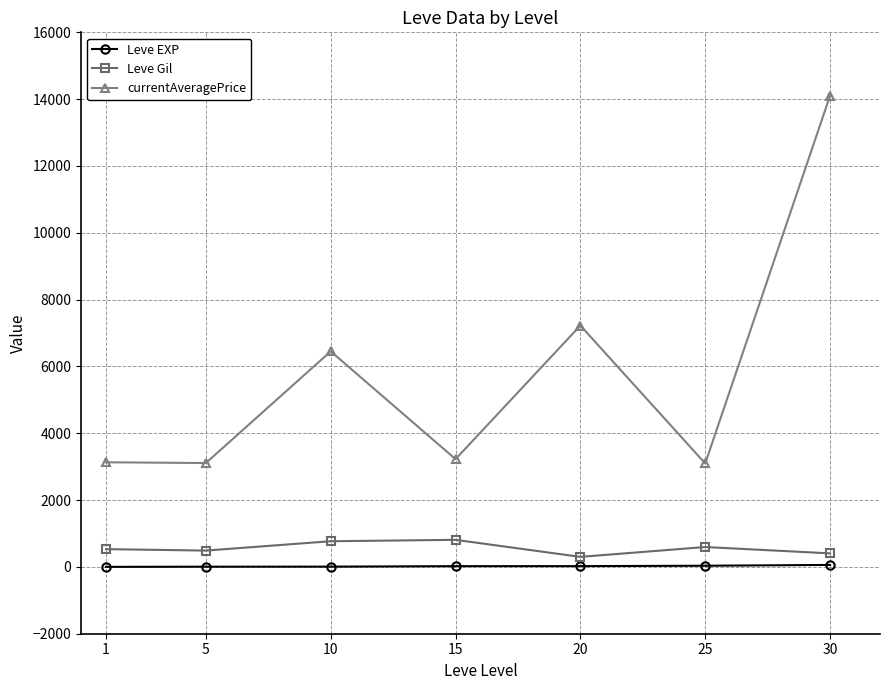

Rank the series at 5 from lowest to highest value.

Leve EXP, Leve Gil, currentAveragePrice